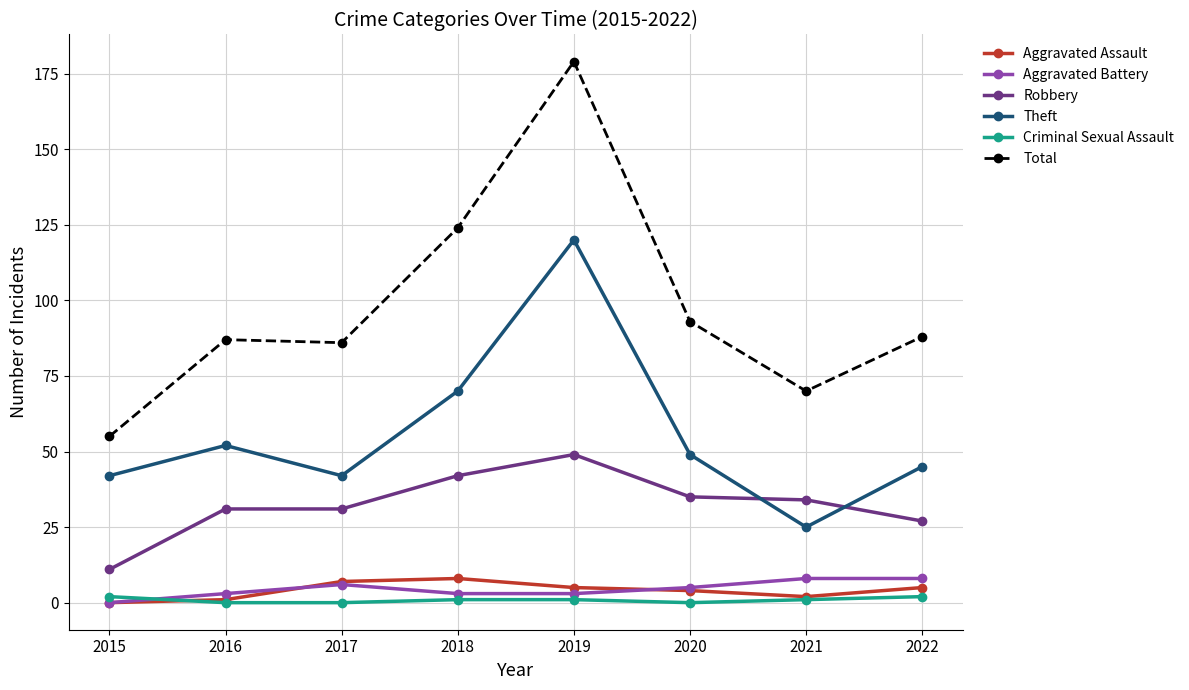

The value of Theft at 2019 is 211. True or false?

False